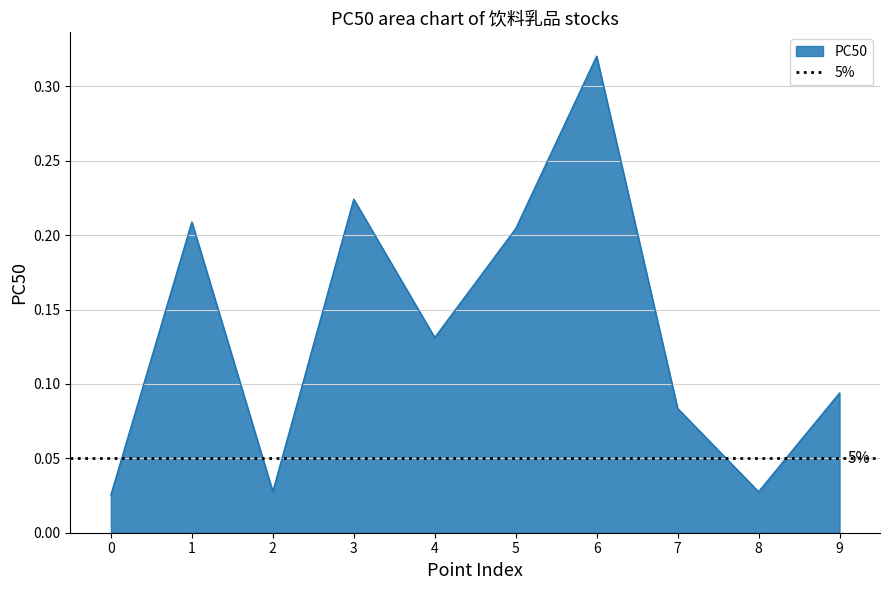

The PC50 series shows 0.2 at 4. True or false?

False